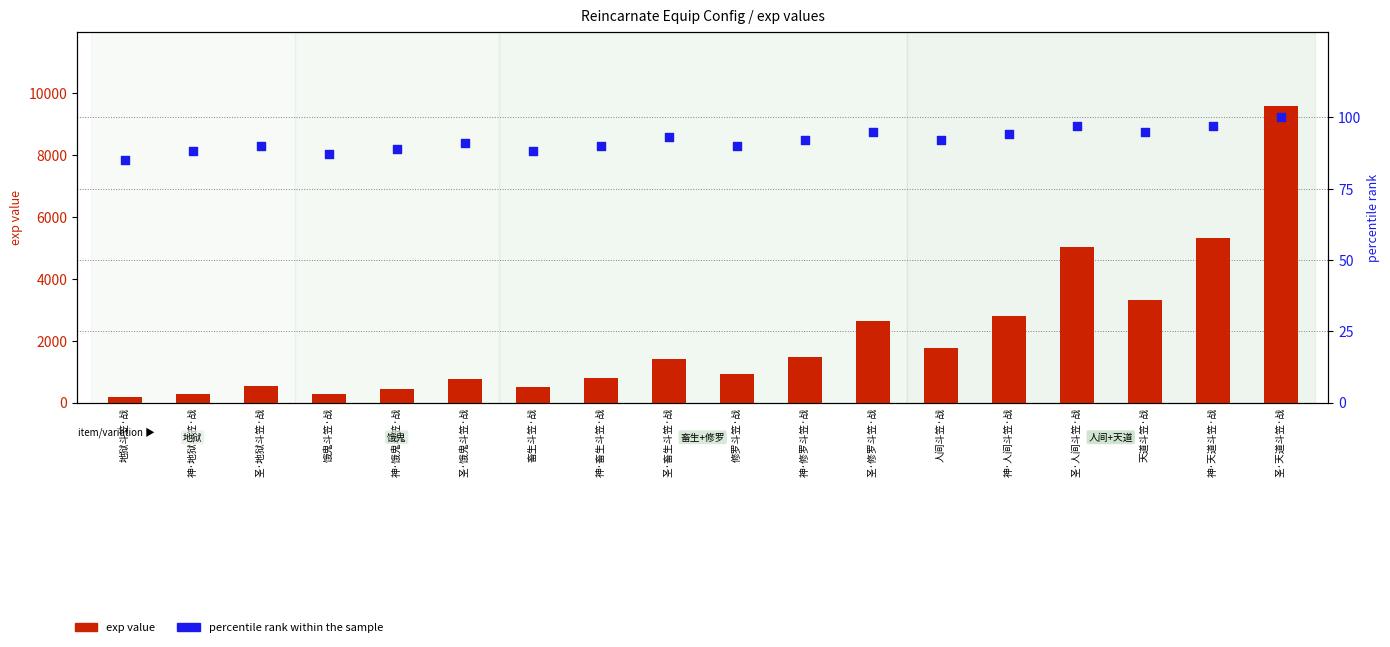

At which category is the sum across all series the highest?

圣·天道斗笠·战